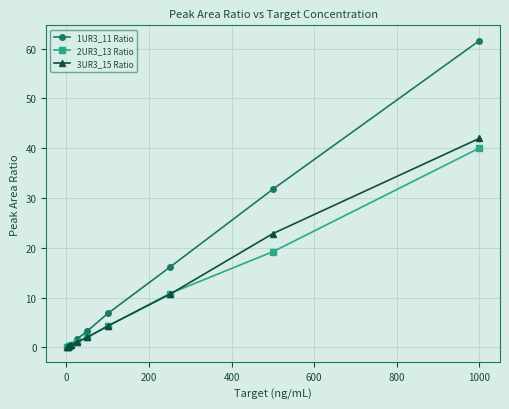

Is this an area chart (filled region under the line)?

No